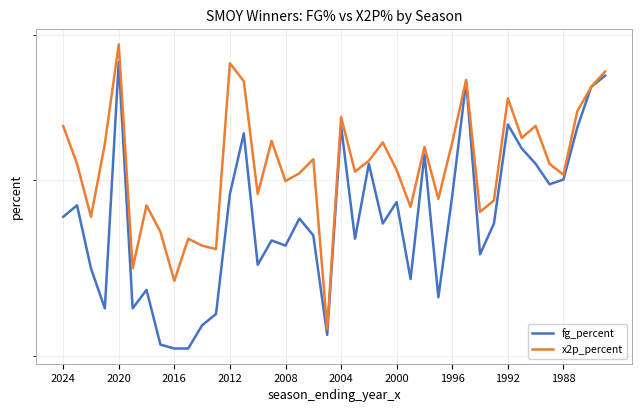

True or false: fg_percent and x2p_percent cross at least once.

False